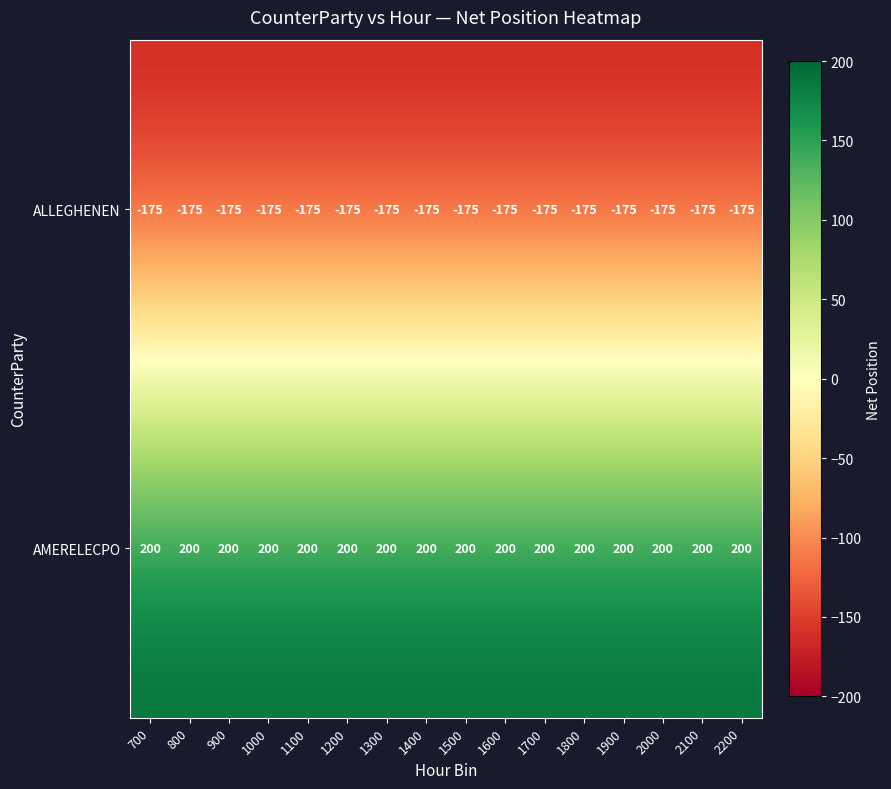

What is the maximum value shown in the chart?

200